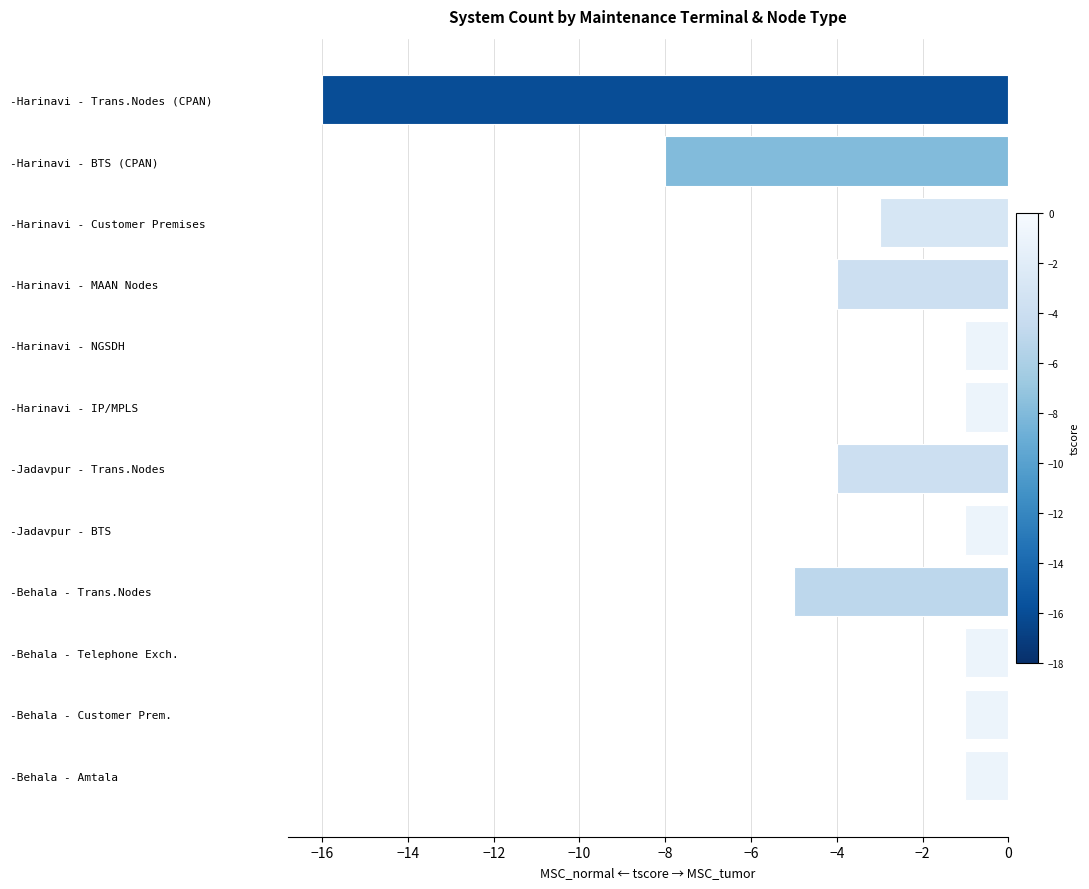

What is the minimum value shown in the chart?

-16